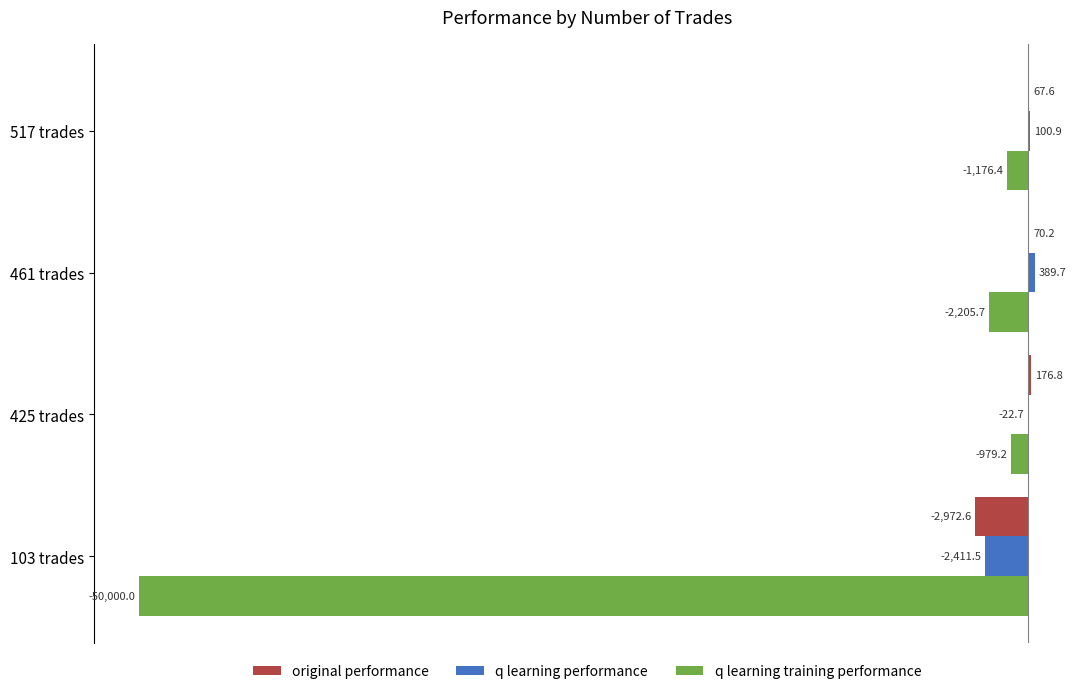

What is the average value of the q learning training performance series?

-13590.3